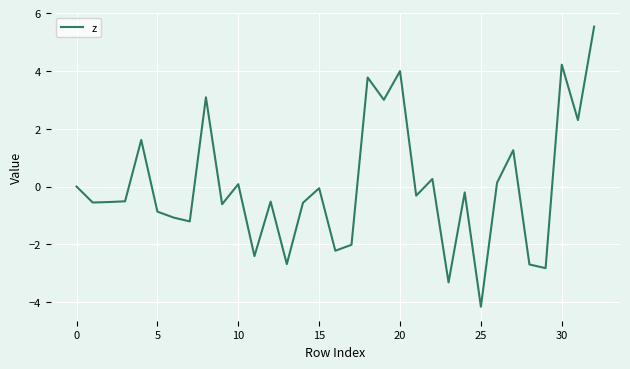

What is the maximum value shown in the chart?

5.5